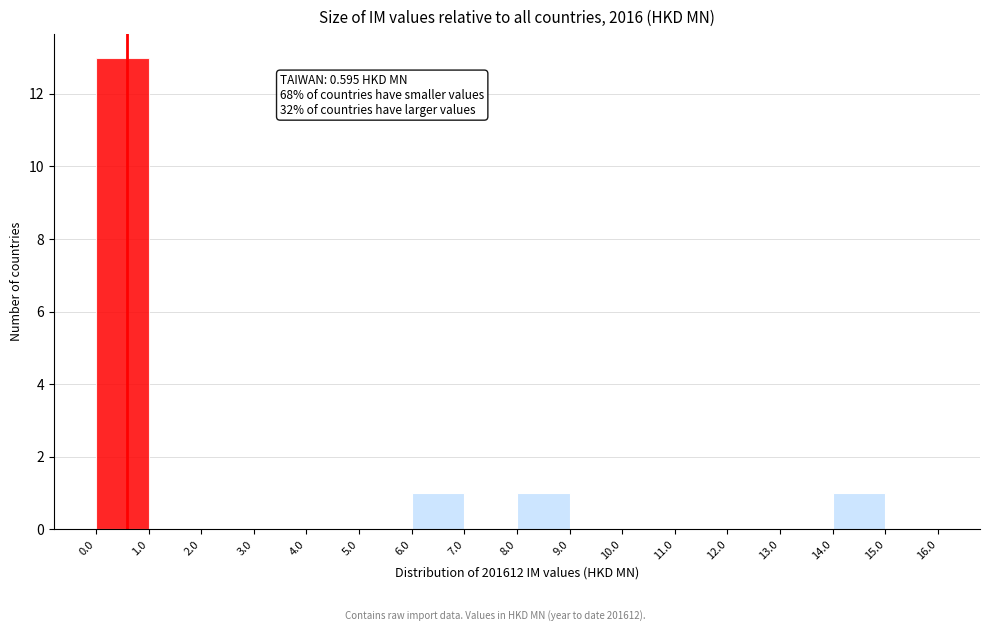

Which range on the x-axis has the tallest bar?

0.0 to 1.0